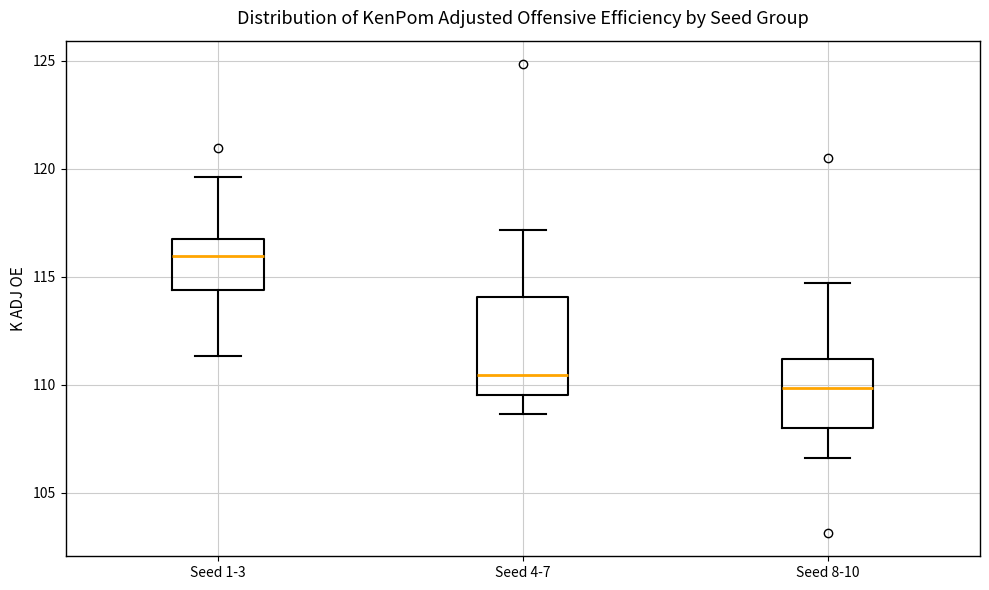

Comparing the boxes themselves (not the whiskers), which one is the tallest?

Seed 4-7